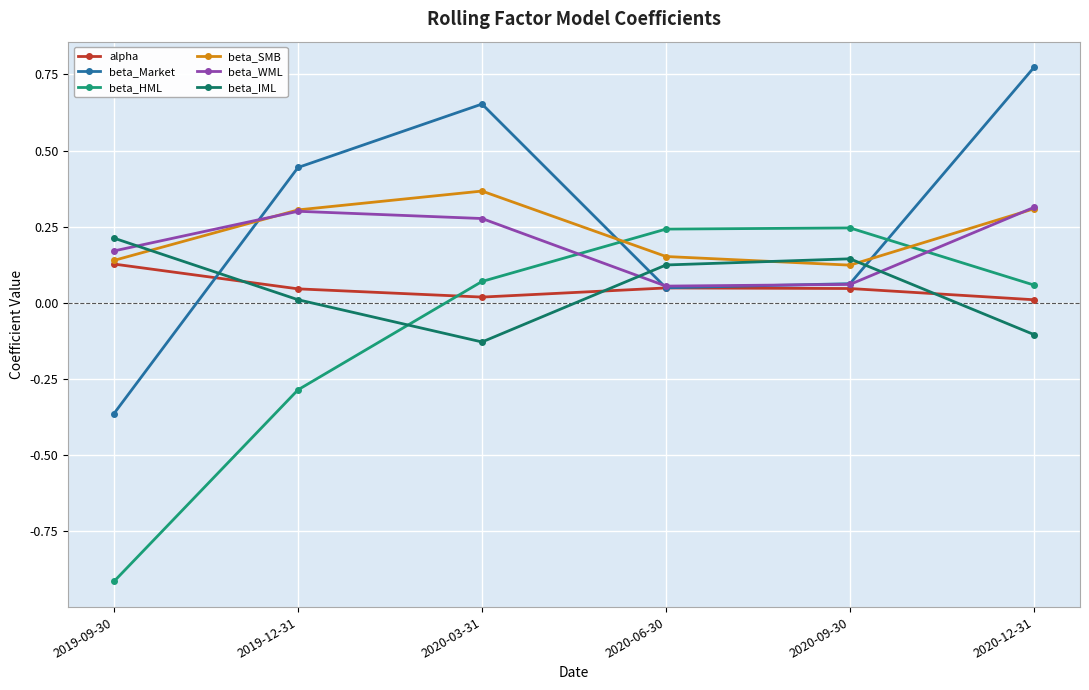

What is the total value across all series at 2019-09-30?

-0.6